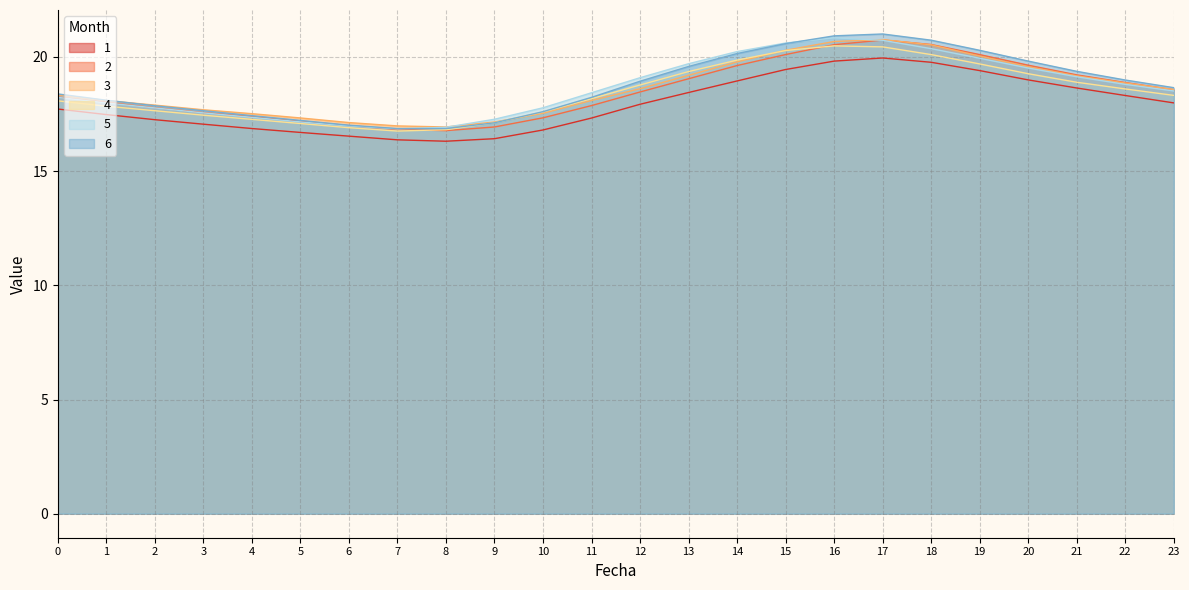

At which category does 3 reach its first local peak?

17